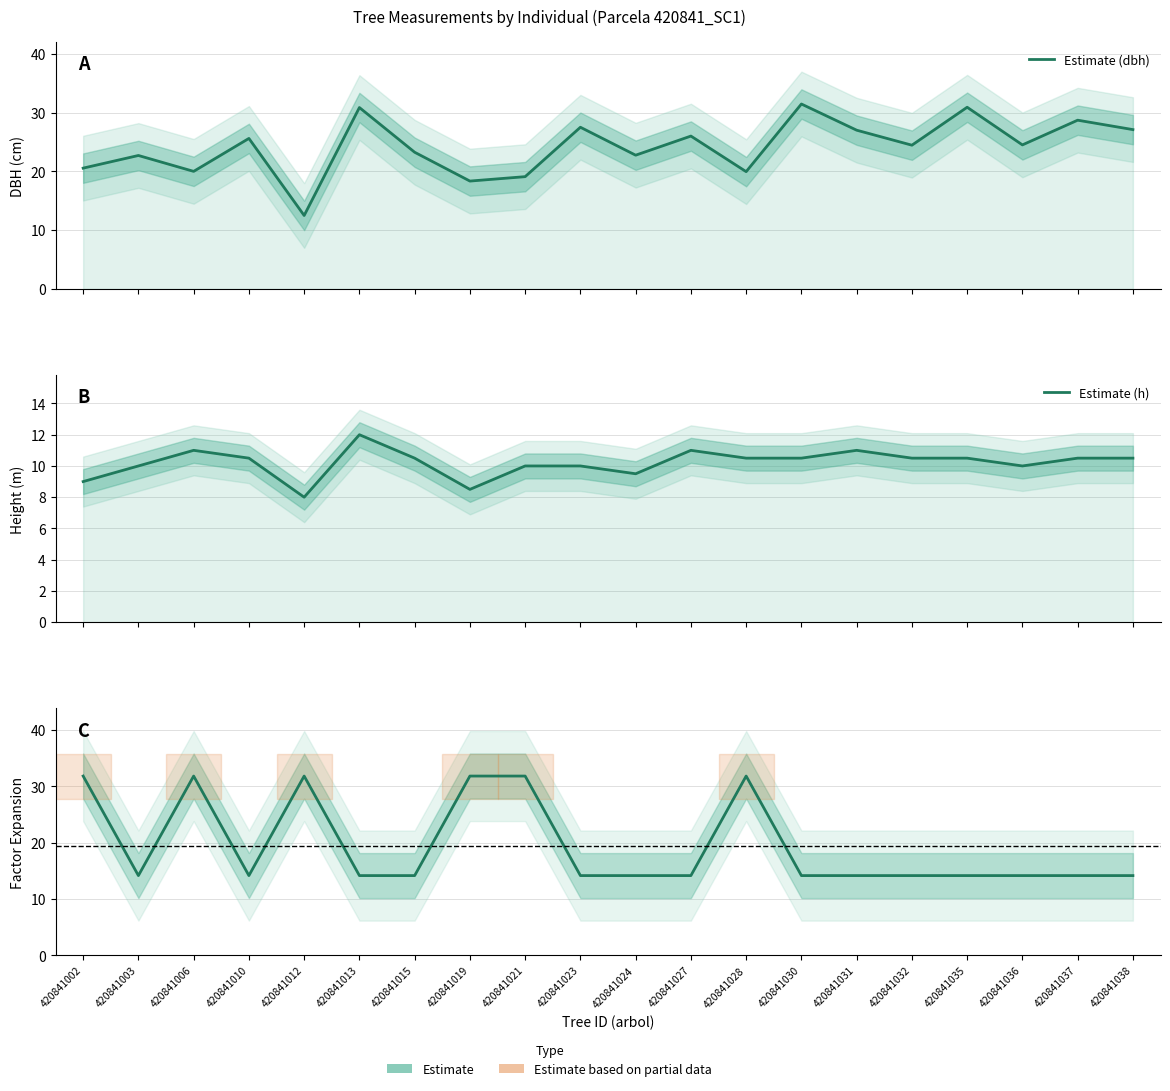

Which category has the highest value in the Estimate (factor_expansion) series?

420841002